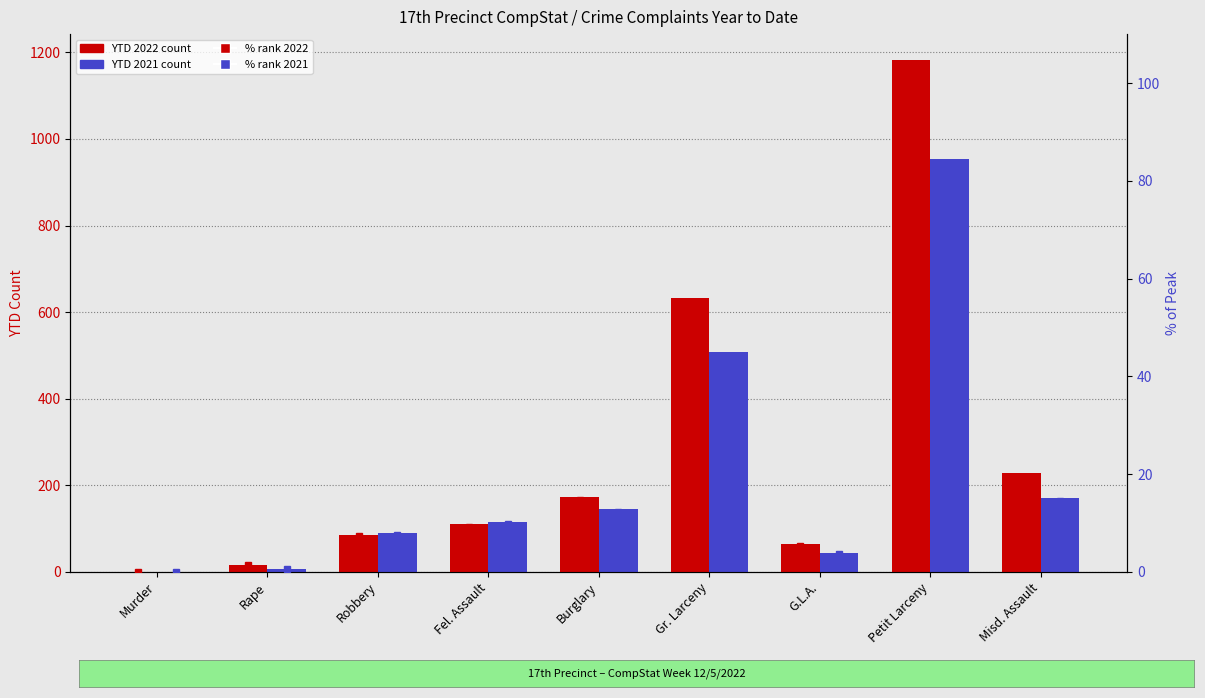

What is the difference between the % 2021 values at G.L.A. and Fel. Assault?

6.0